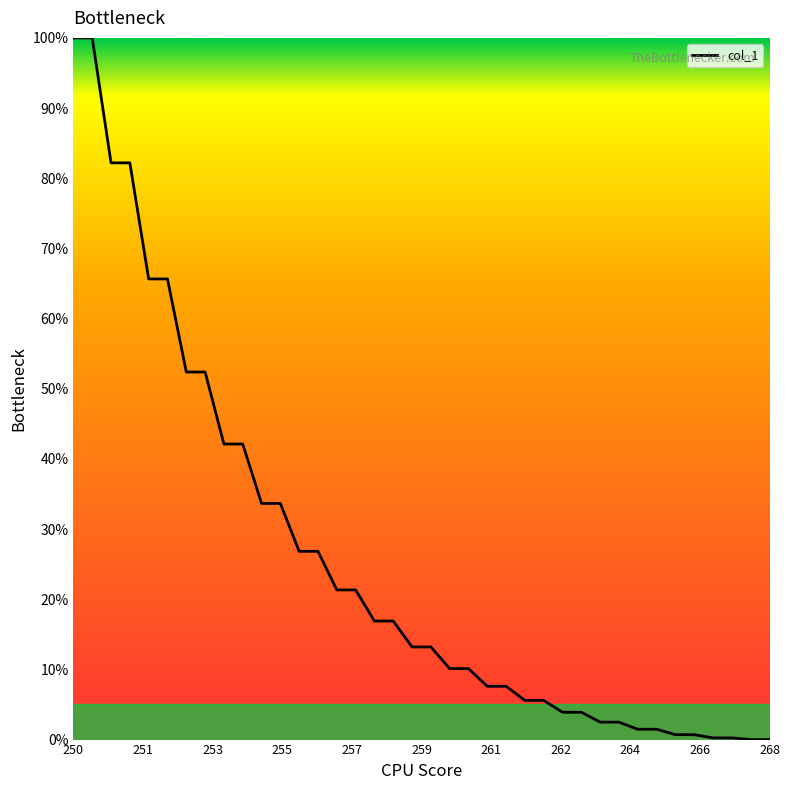

What is the difference between the maximum and minimum values?

100.0